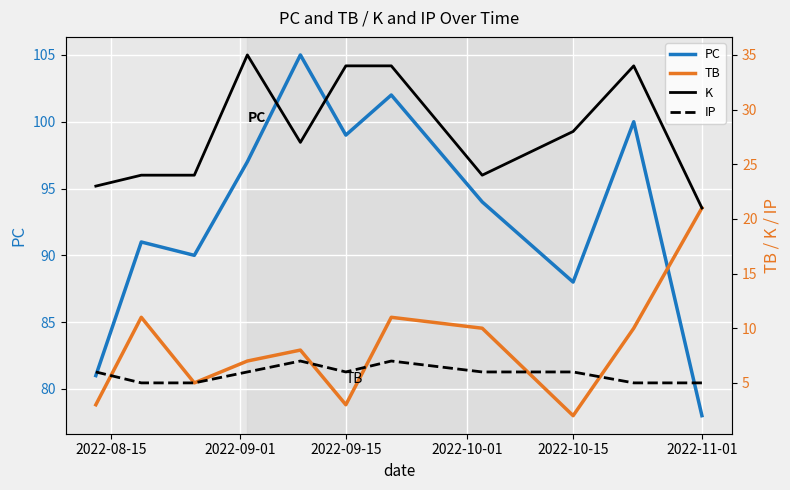

True or false: IP and PC cross at least once.

False